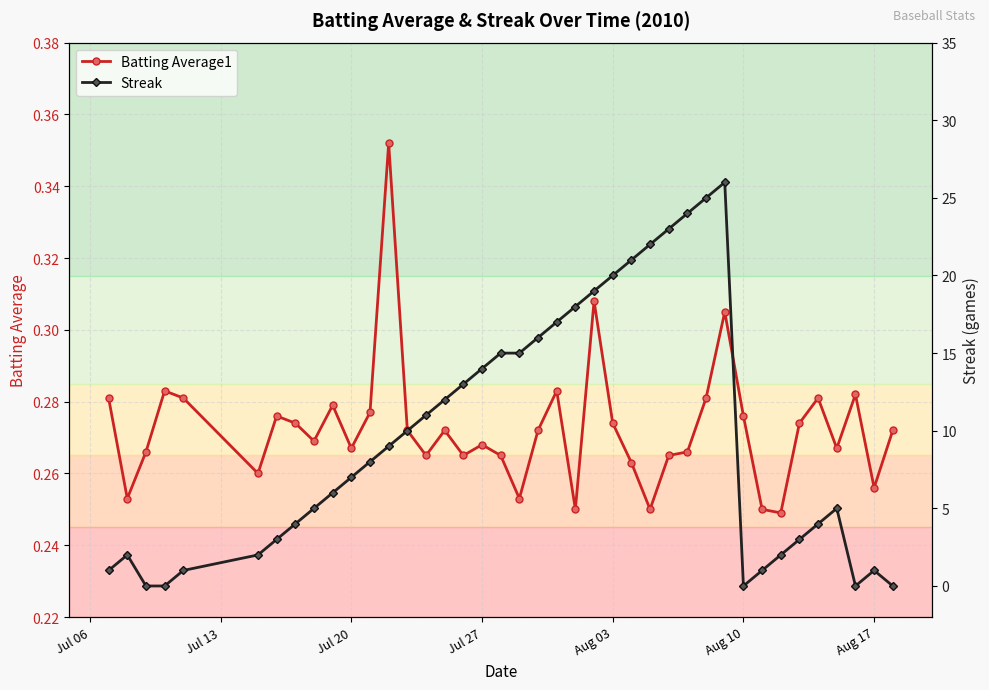

True or false: Streak and Batting Average1 intersect in this chart.

True